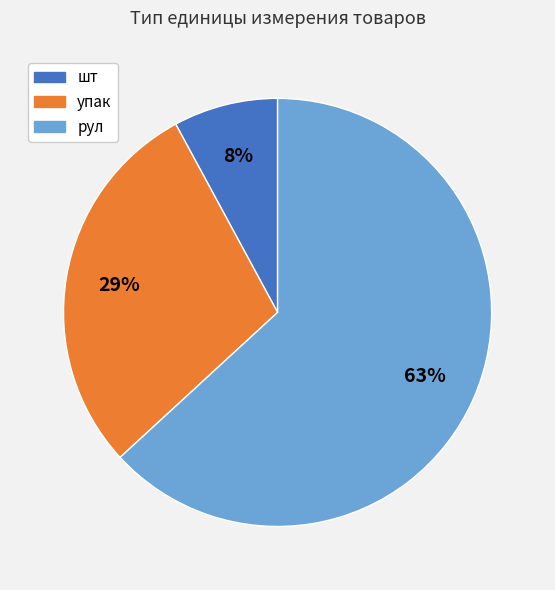

Is the sum of рул and упак greater than half?

Yes